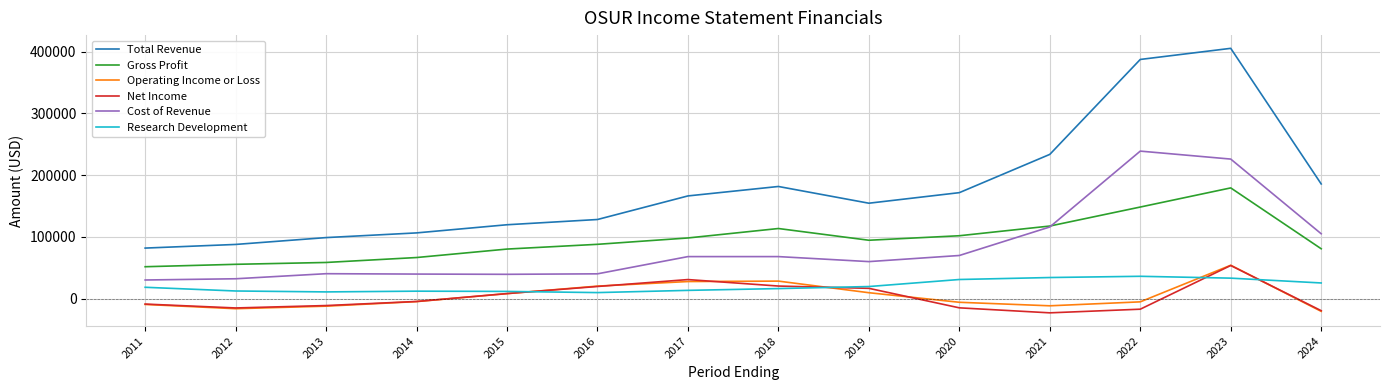

What value does the Operating Income or Loss series have at 2011?

-9400